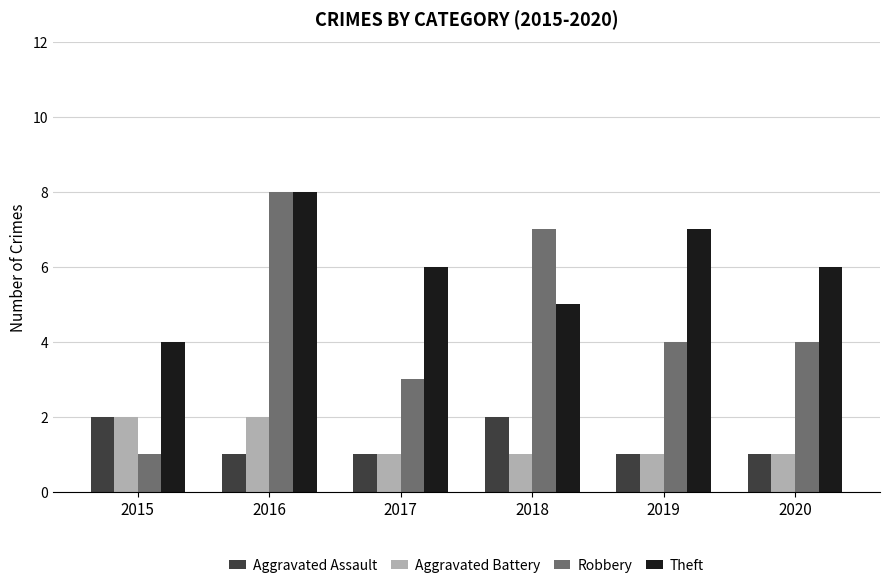

Reading right to left, extract all data points from this chart.

Aggravated Assault: 1	1	2	1	1	2
Aggravated Battery: 1	1	1	1	2	2
Robbery: 4	4	7	3	8	1
Theft: 6	7	5	6	8	4